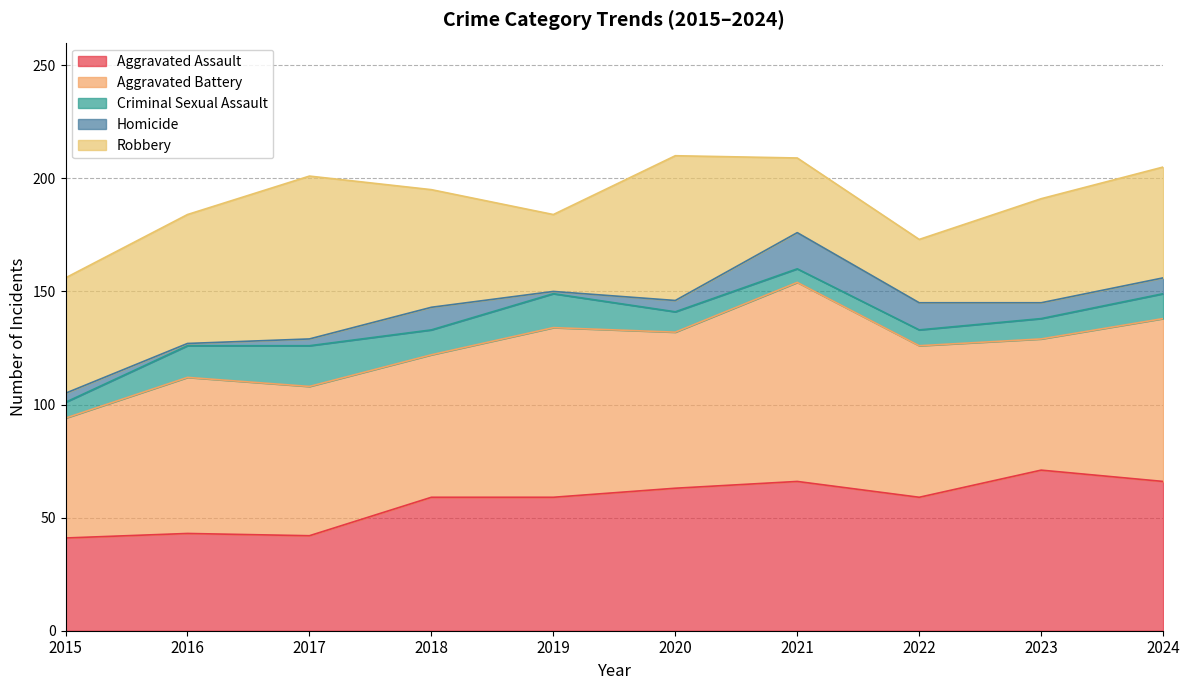

Read the Aggravated Assault value at 2022, to the nearest 10.

60